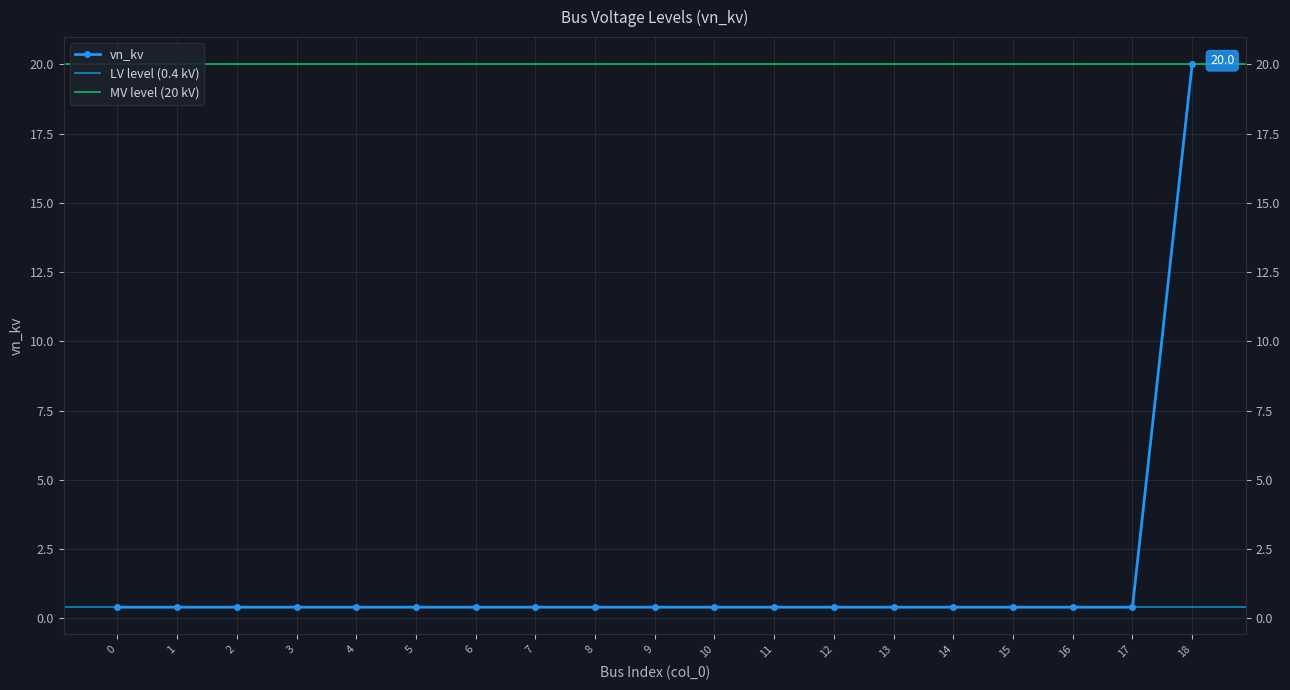

Reading left to right, transcribe all the data shown in this chart.

0=0.4	1=0.4	2=0.4	3=0.4	4=0.4	5=0.4	6=0.4	7=0.4	8=0.4	9=0.4	10=0.4	11=0.4	12=0.4	13=0.4	14=0.4	15=0.4	16=0.4	17=0.4	18=20.0